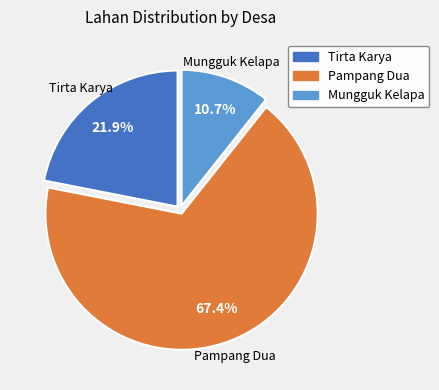

What is the largest slice in the pie chart?

Pampang Dua